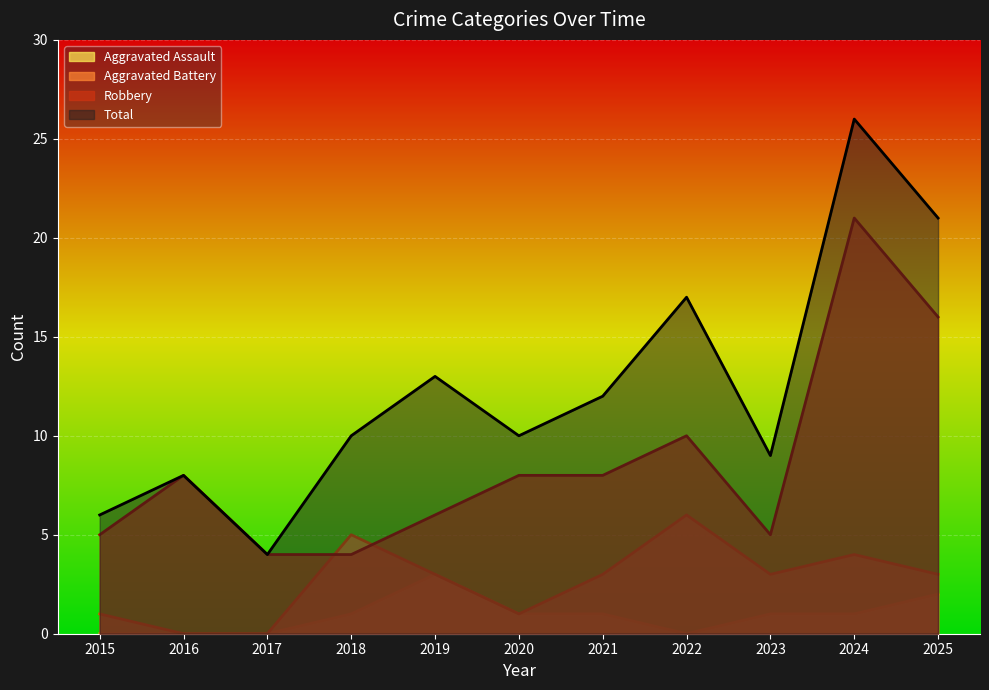

What is the maximum value for Robbery?

21